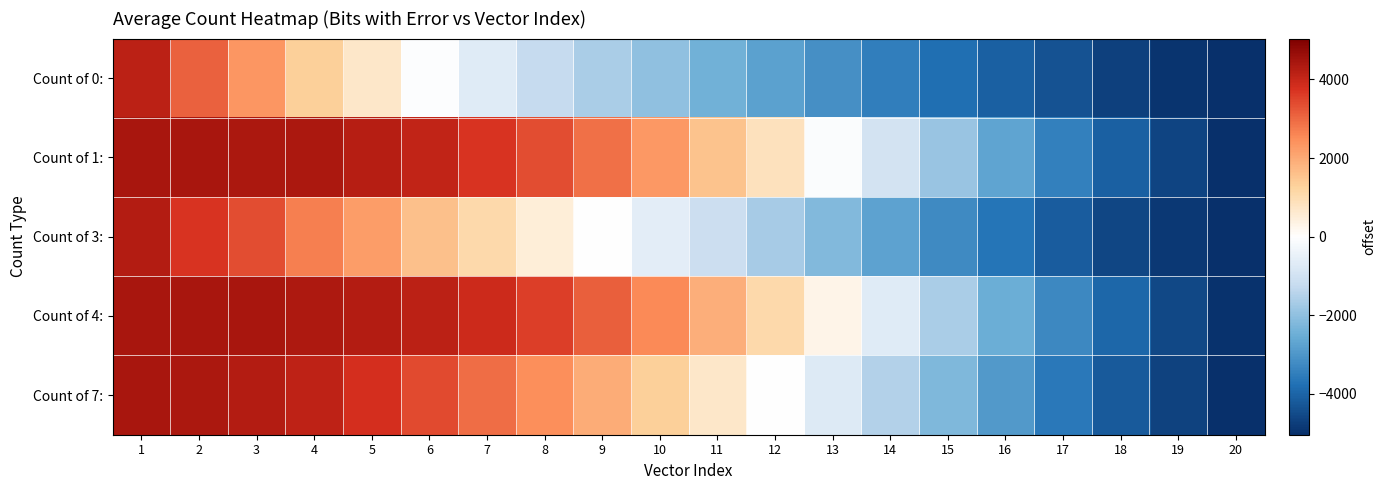

Reading left to right, extract all data points from this chart.

Count of 0:: 1=4133.4	2=3075.8	3=2343.8	4=1334.1	5=702.1	6=-74.2	7=-687.2	8=-1232.6	9=-1652.6	10=-1994.9	11=-2437.2	12=-2770.2	13=-3122.9	14=-3476.9	15=-3798.6	16=-4089.2	17=-4361.6	18=-4685.6	19=-4947.6	20=-5162.2
Count of 1:: 1=4417.8	2=4417.8	3=4405.8	4=4371.1	5=4235.4	6=4067.1	7=3733.4	8=3370.4	9=2873.8	10=2305.1	11=1547.8	12=827.8	13=-87.9	14=-962.2	15=-1850.2	16=-2696.9	17=-3435.9	18=-4080.2	19=-4614.9	20=-5001.9
Count of 3:: 1=4281.4	2=3716.4	3=3353.4	4=2707.8	5=2230.1	6=1612.1	7=1068.1	8=476.1	9=-38.9	10=-594.2	11=-1121.6	12=-1674.2	13=-2196.6	14=-2737.9	15=-3233.9	16=-3695.6	17=-4160.2	18=-4567.2	19=-4876.6	20=-5169.9
Count of 4:: 1=4417.8	2=4417.8	3=4411.8	4=4366.8	5=4287.8	6=4132.8	7=3904.1	8=3575.4	9=3138.8	10=2553.8	11=1910.4	12=1089.8	13=289.1	14=-680.2	15=-1622.6	16=-2500.2	17=-3290.6	18=-3952.2	19=-4553.6	20=-4990.2
Count of 7:: 1=4417.8	2=4405.8	3=4271.4	4=4096.8	5=3793.4	6=3392.8	7=2924.4	8=2454.1	9=1929.1	10=1316.8	11=676.1	12=-12.6	13=-731.9	14=-1496.6	15=-2238.2	16=-2948.6	17=-3584.2	18=-4181.2	19=-4674.2	20=-5035.2